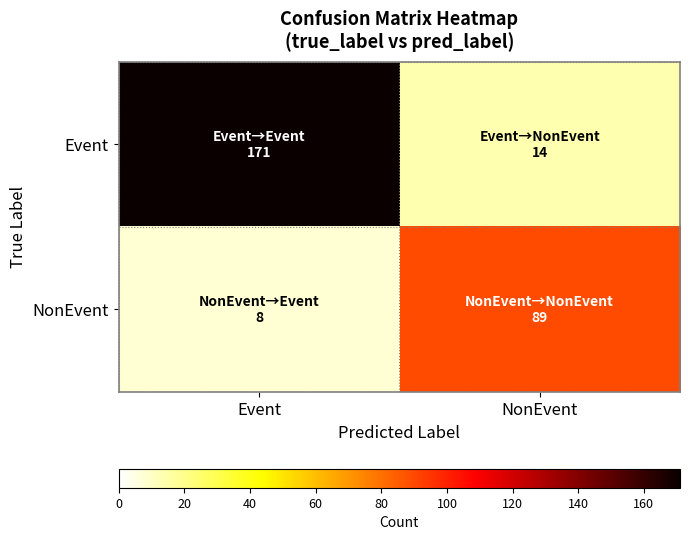

Count the number of data series in this chart.

2